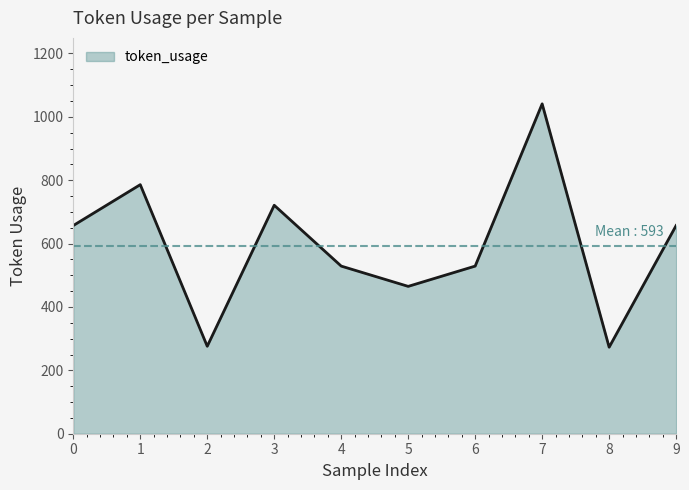

Is it true that the value at 4 is 688?

False